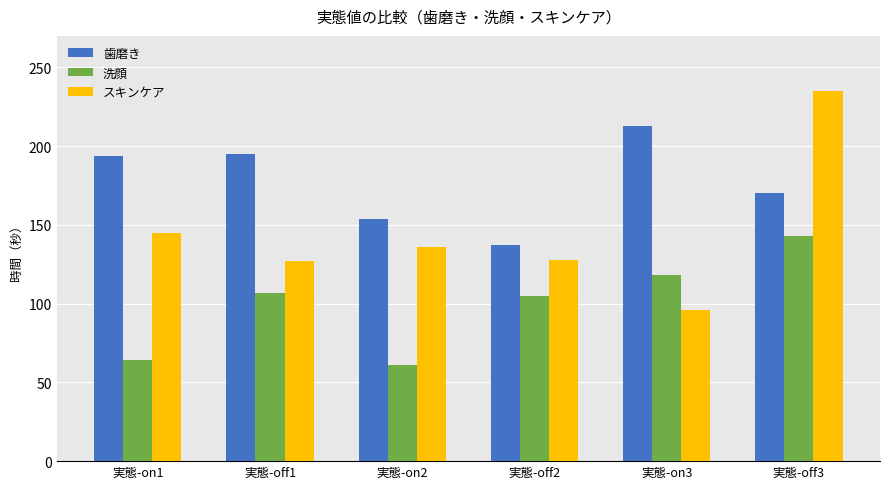

Which series has the largest range (max minus min)?

スキンケア